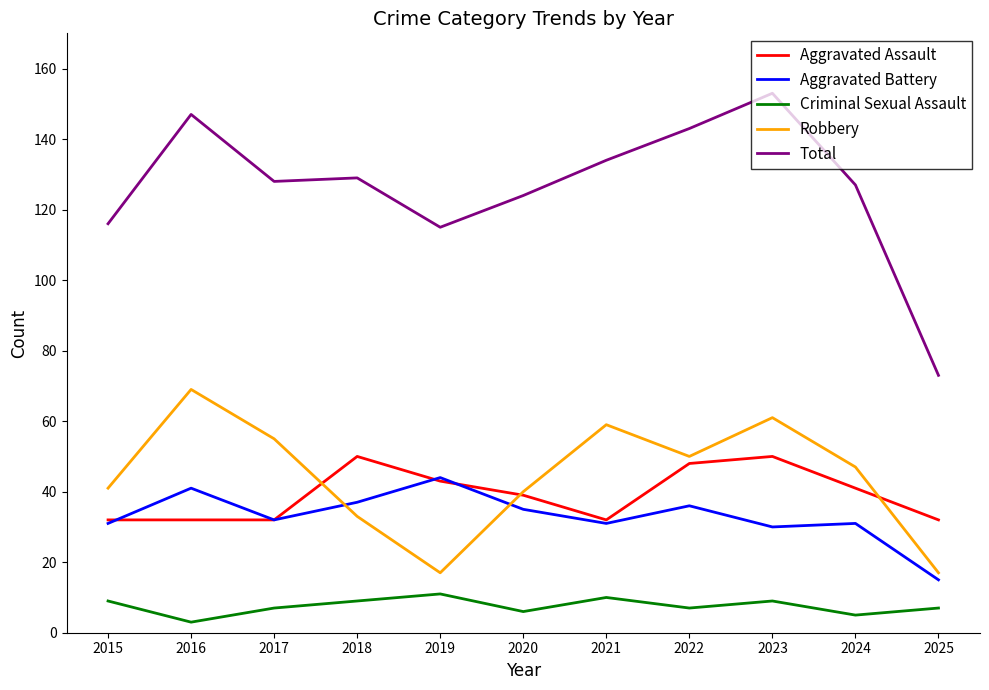

After their last crossing, which series has the higher values: Aggravated Battery or Aggravated Assault?

Aggravated Assault